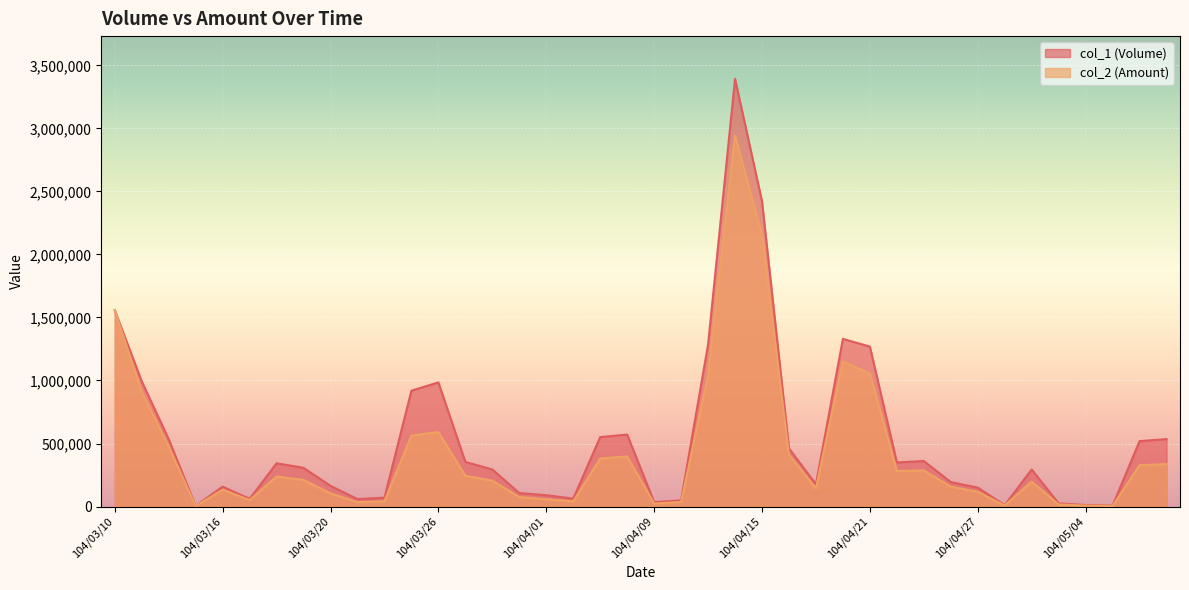

Reading left to right, transcribe all the data shown in this chart.

col_1 (Volume): 1557000	993000	534000	4000	158000	61000	343000	307000	164000	59000	70000	919000	985000	354000	294000	107000	90000	63000	551000	571000	35000	49000	1285000	3393000	2422000	461000	177000	1330000	1269000	350000	361000	194000	150000	11000	294000	25000	12000	7000	519000	535000
col_2 (Amount): 1559460	909800	476600	3440	133760	51370	238160	211430	105030	34440	41300	563270	591410	243550	205370	75330	57650	40590	381140	397540	23750	36250	1038820	2944320	2152450	409670	143510	1149160	1055250	281870	286320	158120	116600	8250	197710	16330	7680	3990	328020	337050